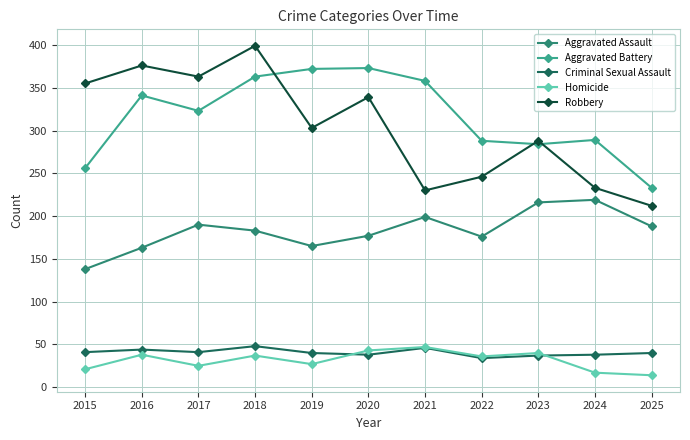

What is the difference between the maximum and minimum values in the Criminal Sexual Assault series?

14